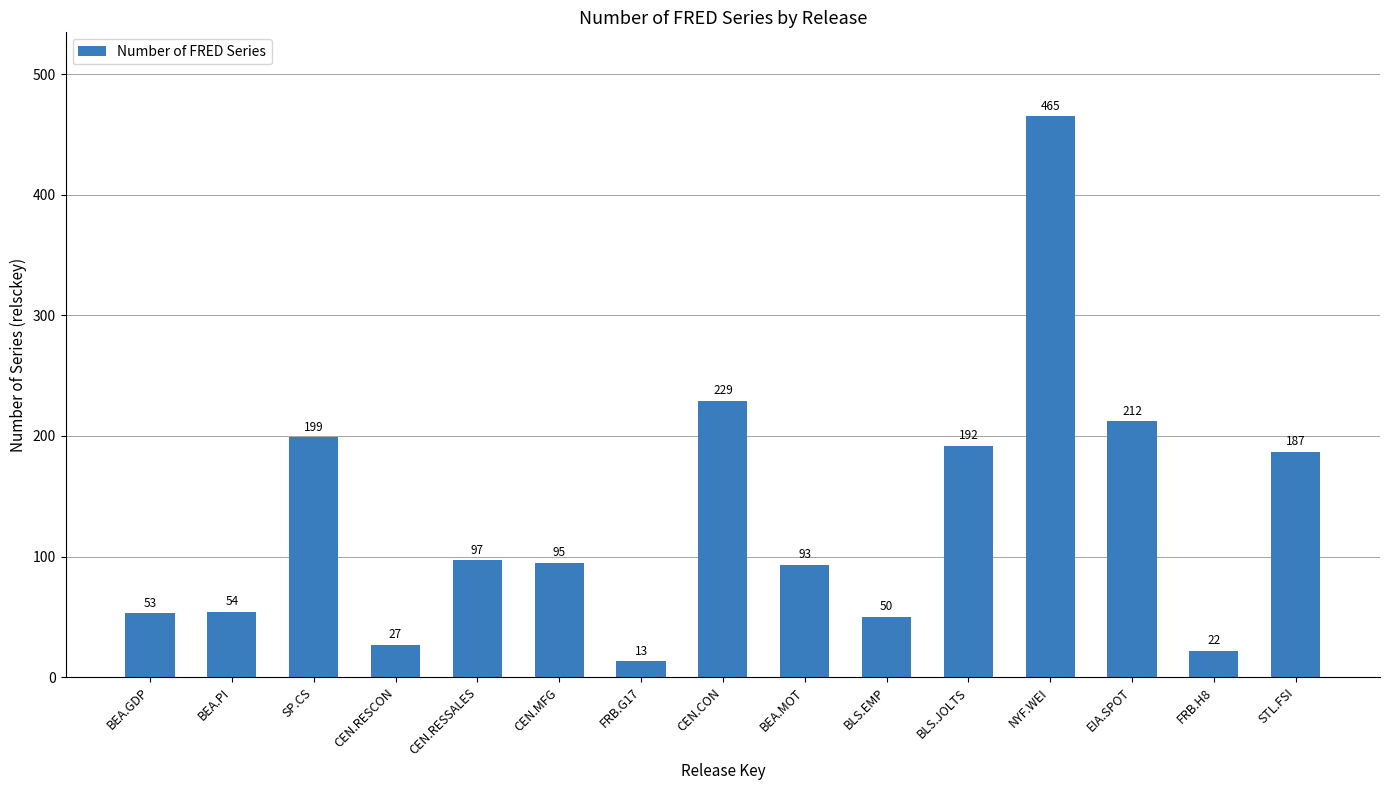

What is the value of the 12th bar from the left?

465